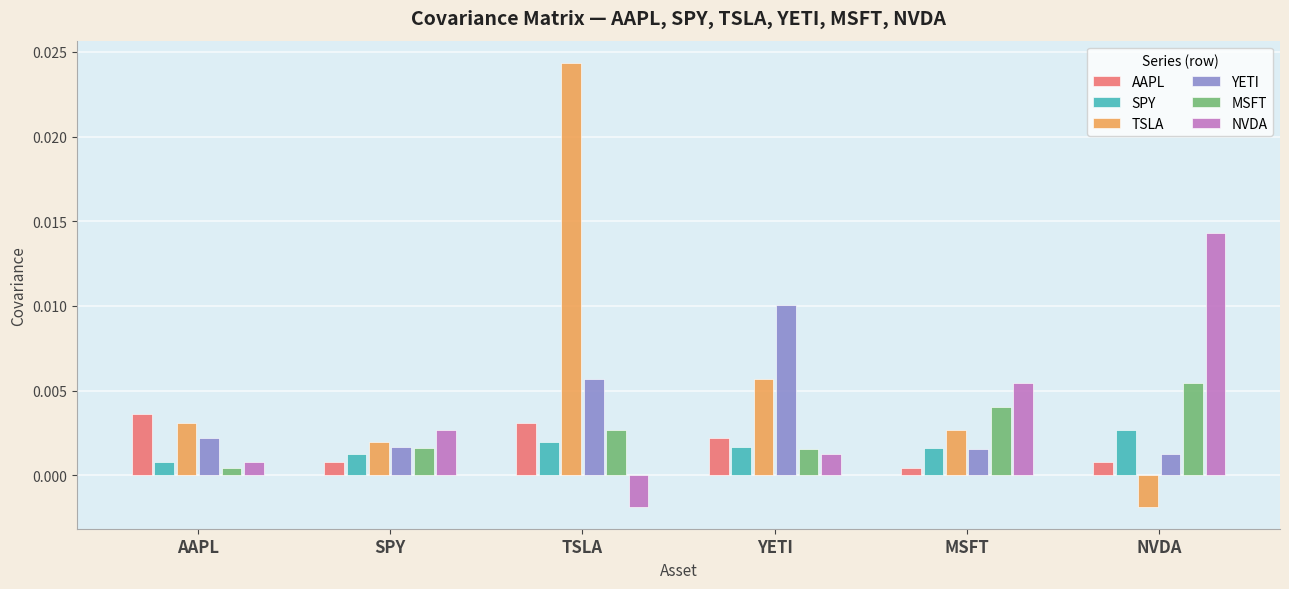

How many SPY values are between 0 and 1?

6